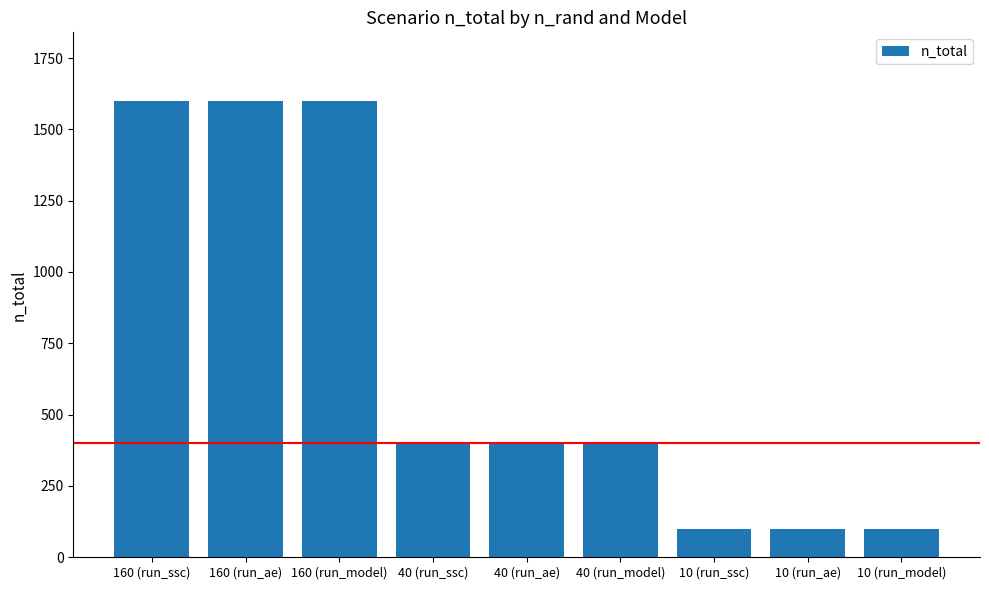

How many bars are there in total?

9